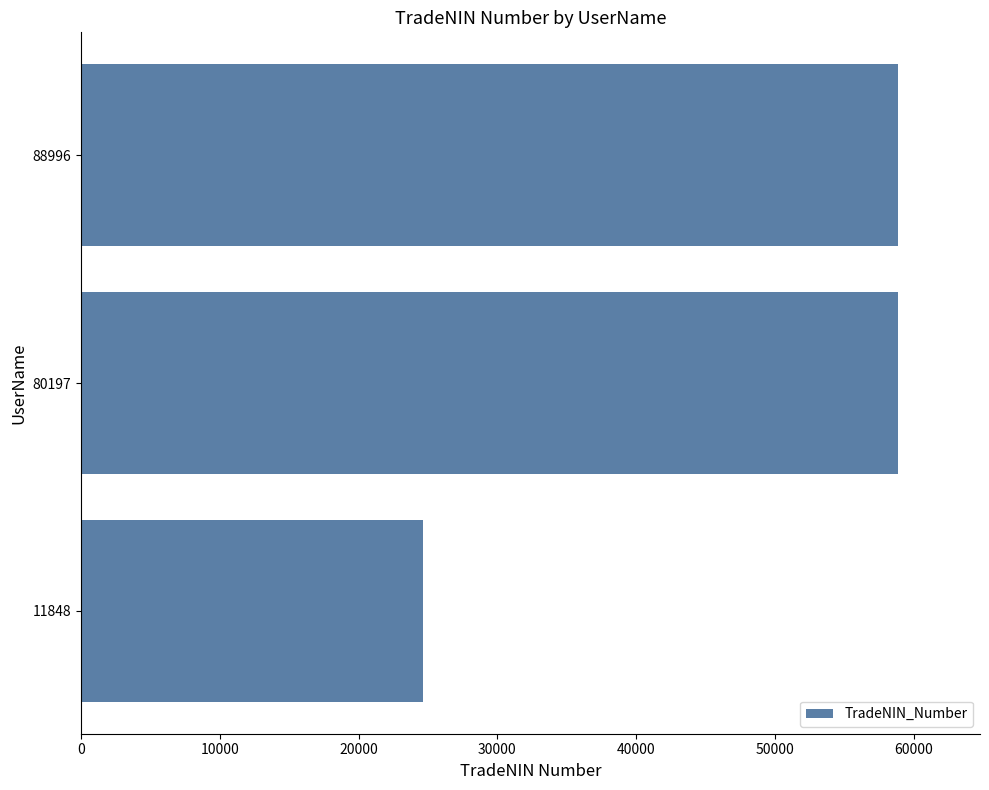

What is the ratio of the value at 88996 to the value at 80197?

1.0